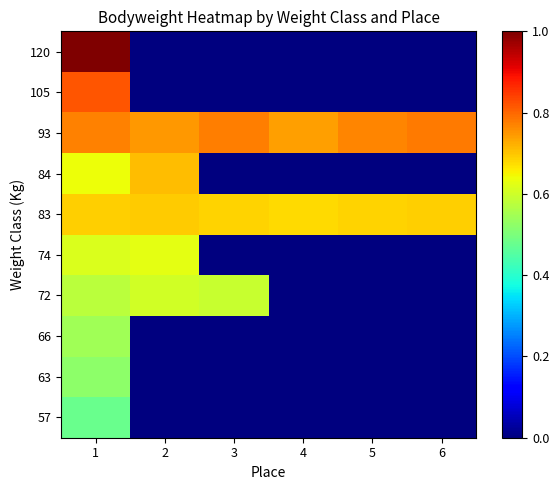

What is the difference between the highest and lowest values at 2?

0.7